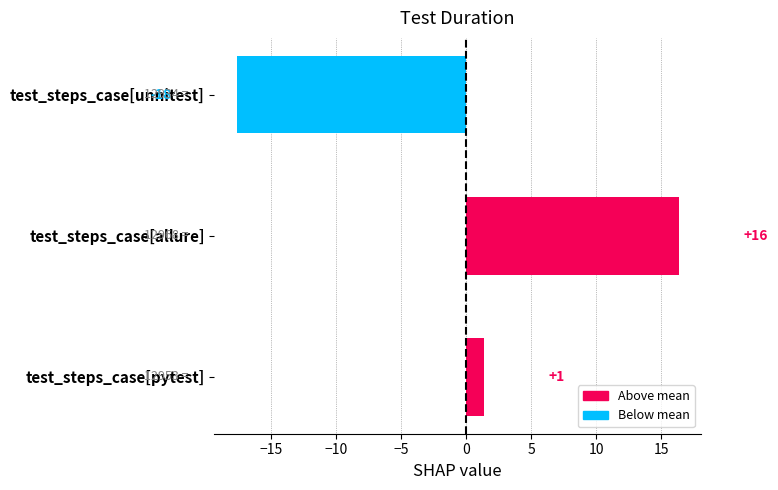

What is the smallest value displayed?

-17.7